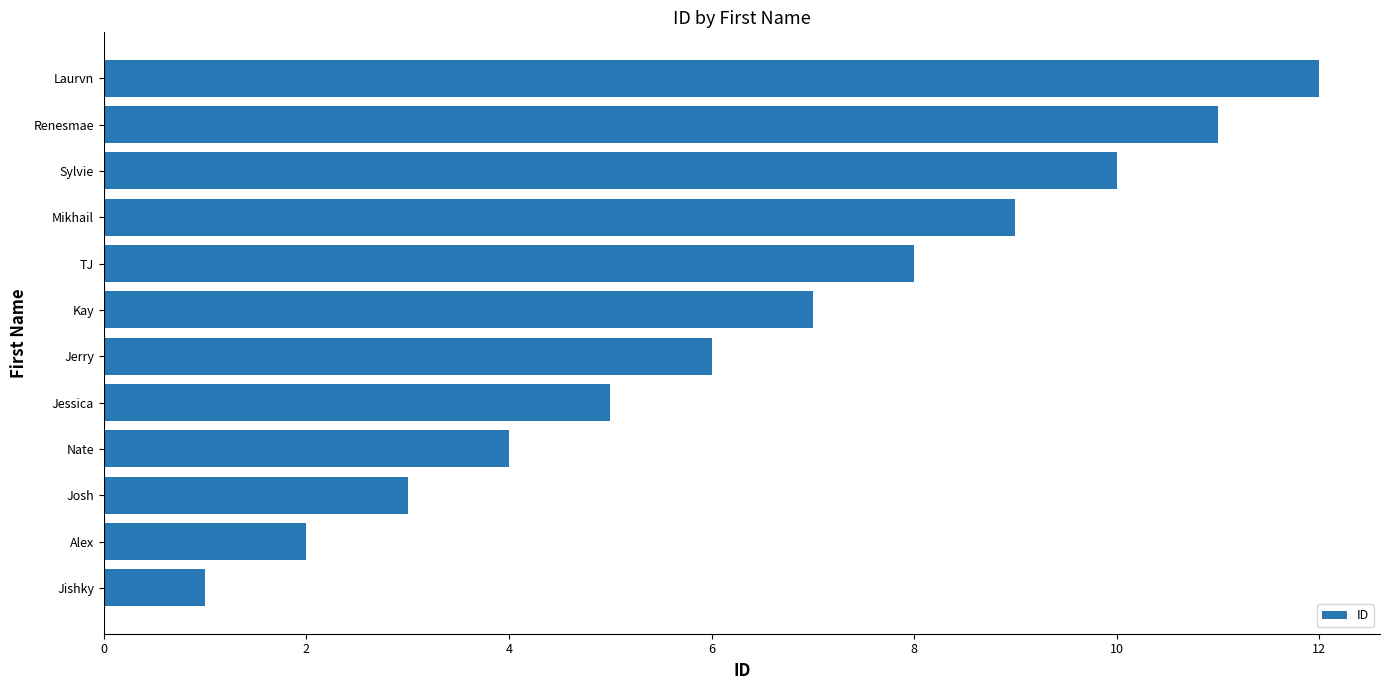

What is the change in value from Kay to Mikhail?

+2